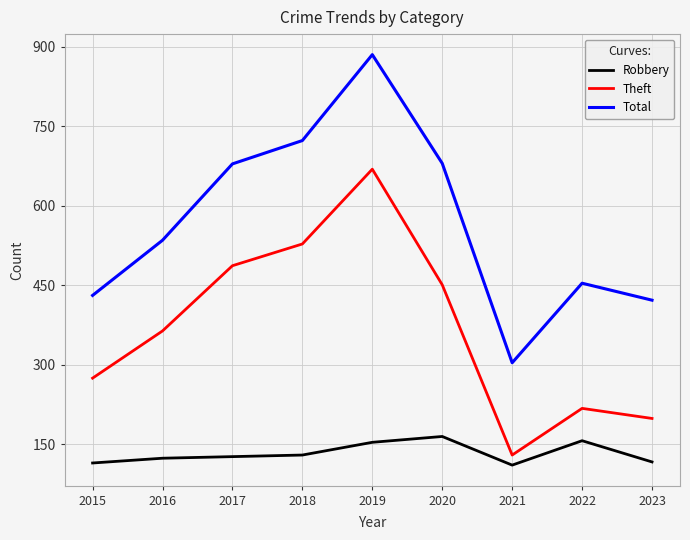

What is the difference between the highest and lowest values at 2020?

515